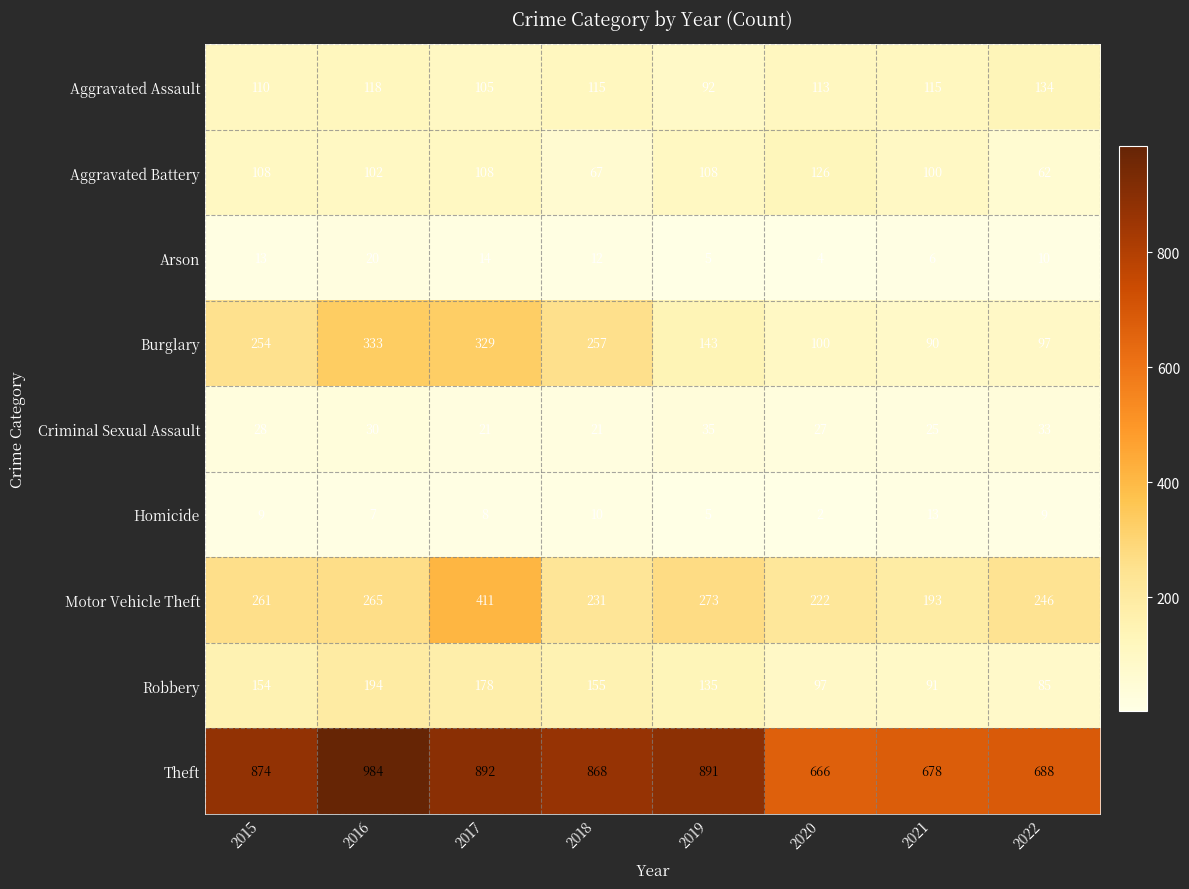

Is the value of Motor Vehicle Theft at 2018 greater than the value of Criminal Sexual Assault at 2019?

Yes